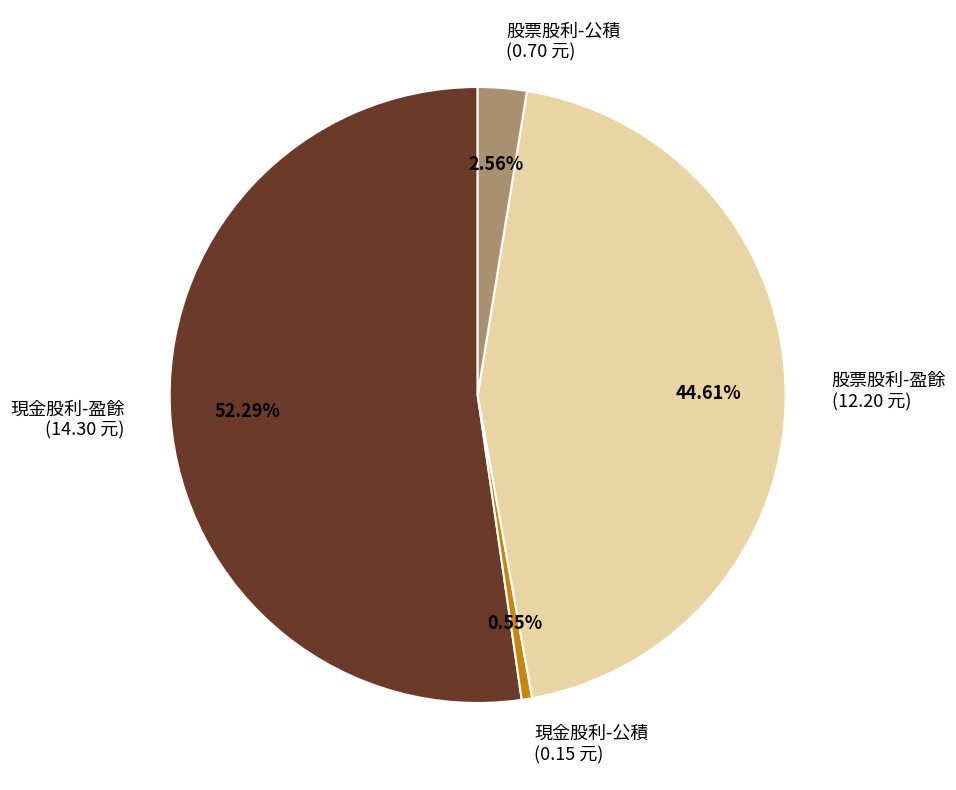

What is the largest slice in the pie chart?

現金股利-盈餘